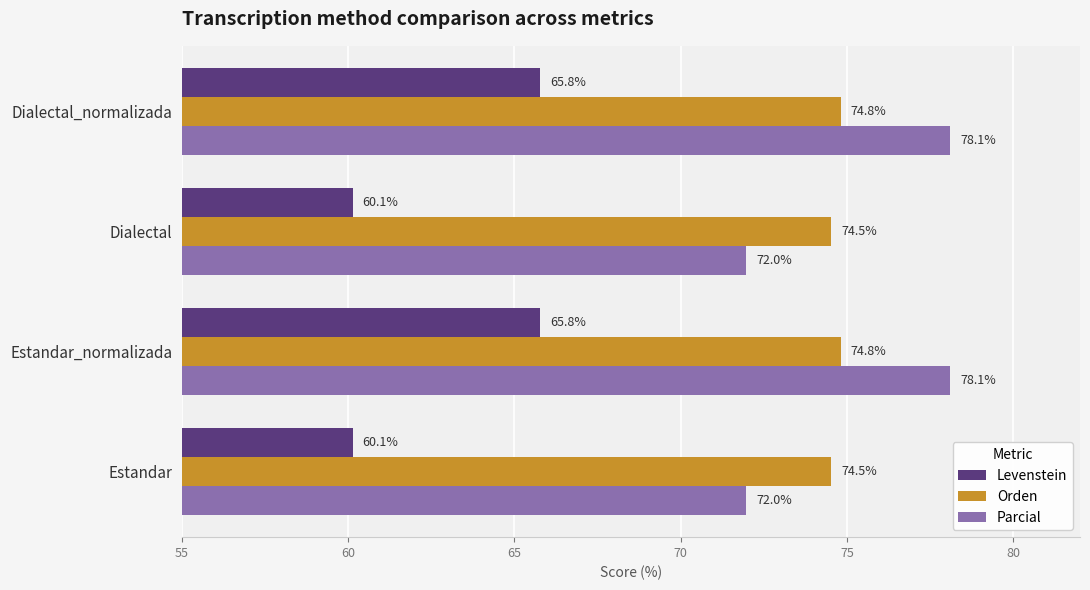

Which series has the largest range (max minus min)?

Parcial